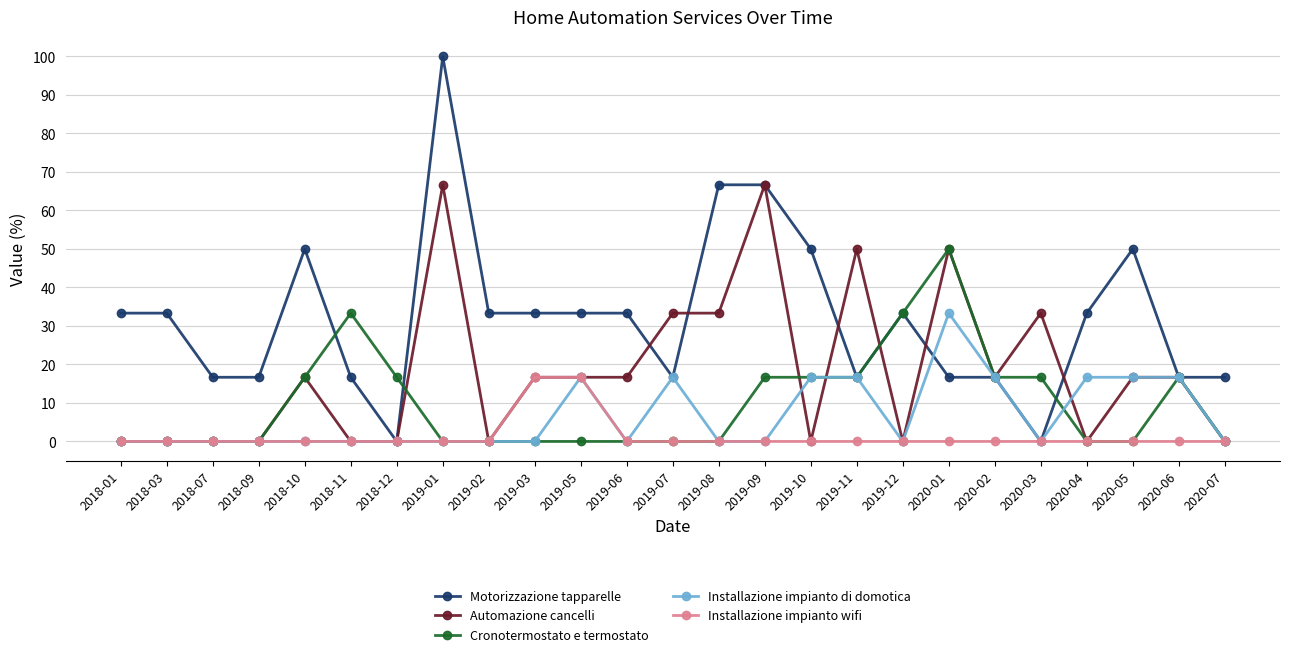

Is it true that Automazione cancelli equals 4.0 at 2020-06?

False